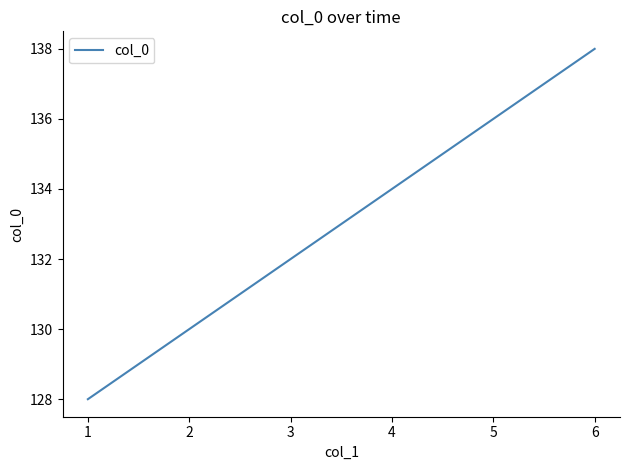

The chart shows a value of 72 at 5. True or false?

False